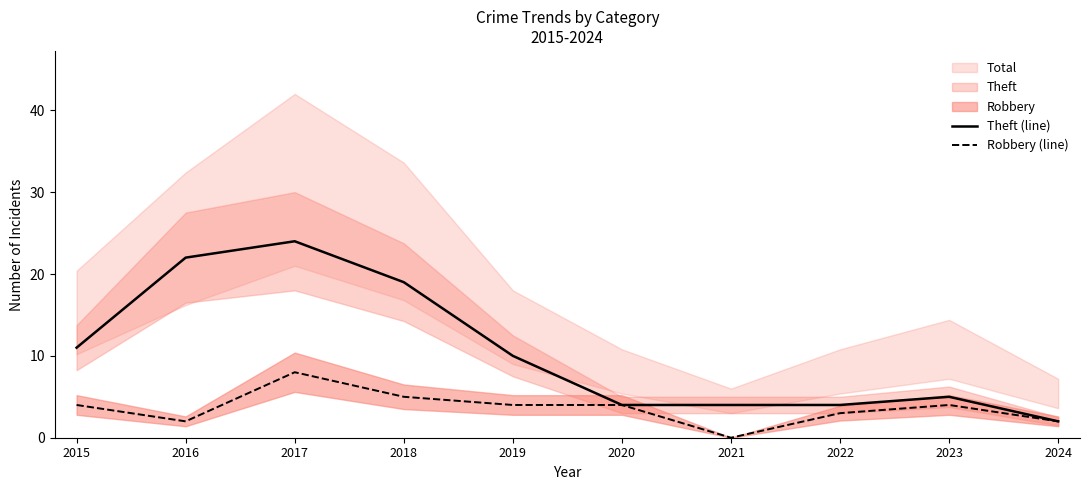

How many lines are shown in the chart?

2